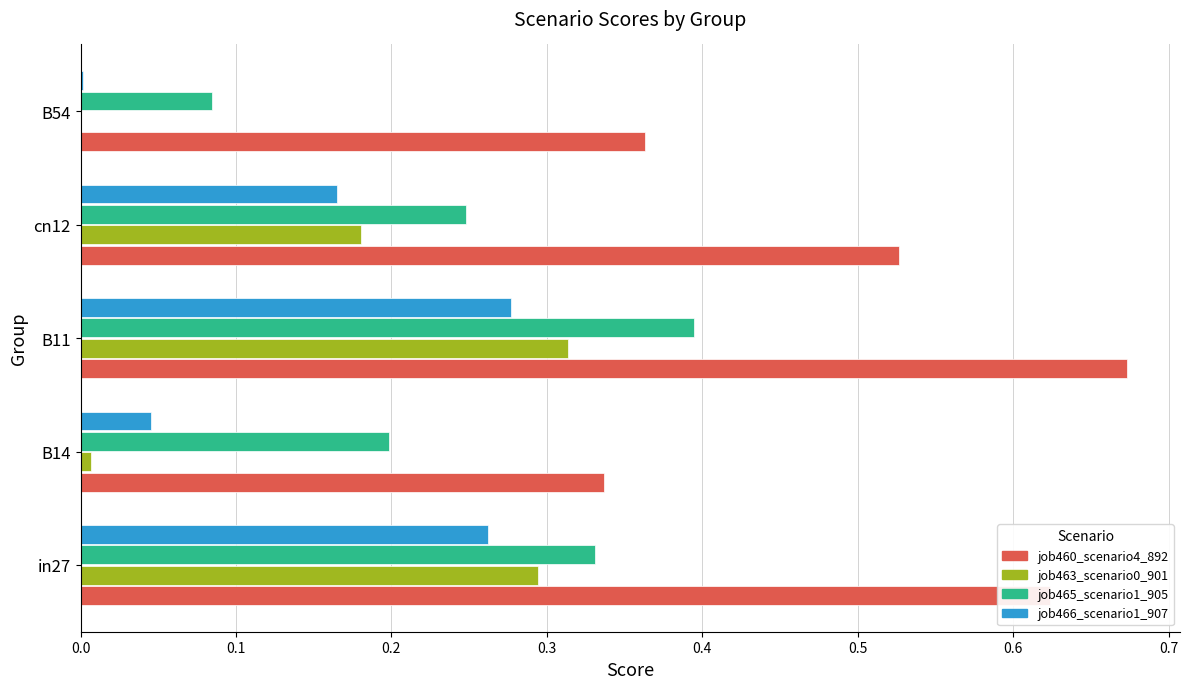

Is it true that job460_scenario4_892 equals 0.3 at in27?

False